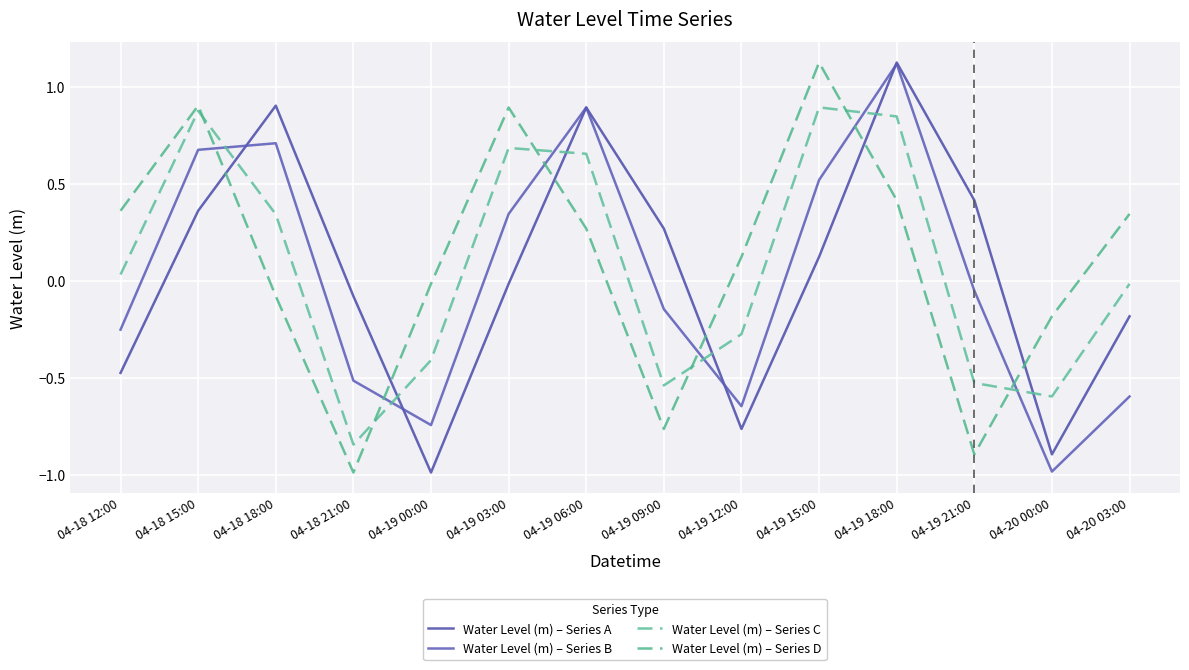

Between which two adjacent categories do Water Level (m) – Series D and Water Level (m) – Series B first intersect?

04-18 15:00 and 04-18 18:00